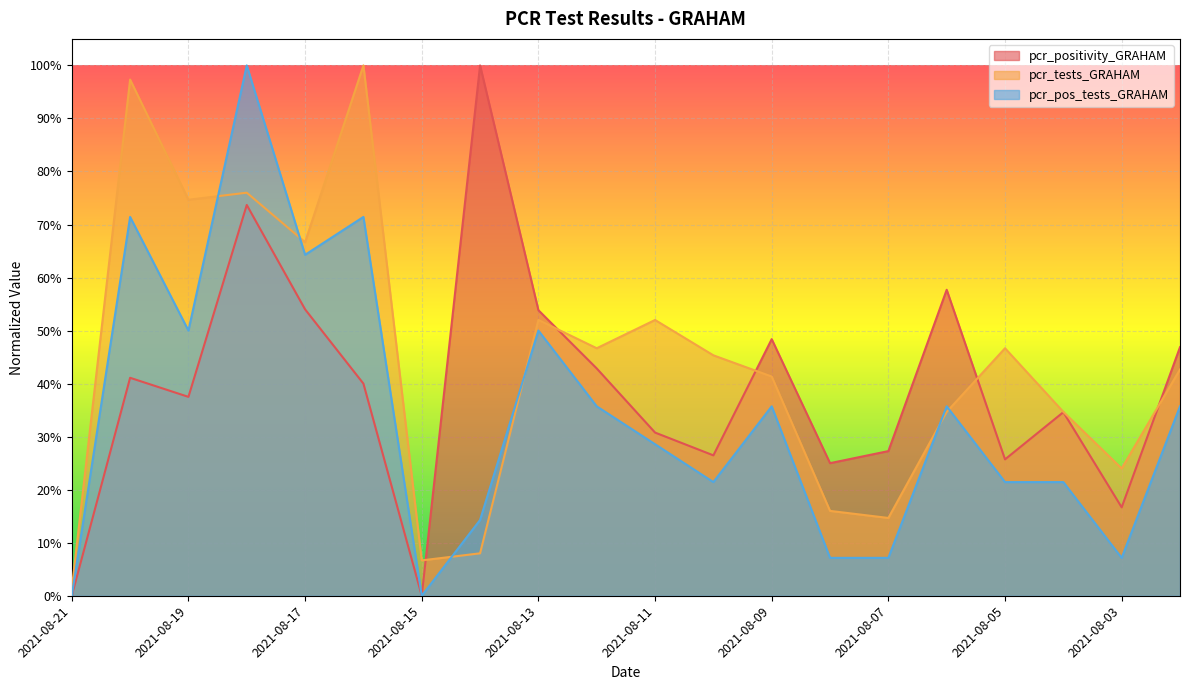

True or false: pcr_pos_tests_GRAHAM has more than 2 points higher than both neighbors.

True